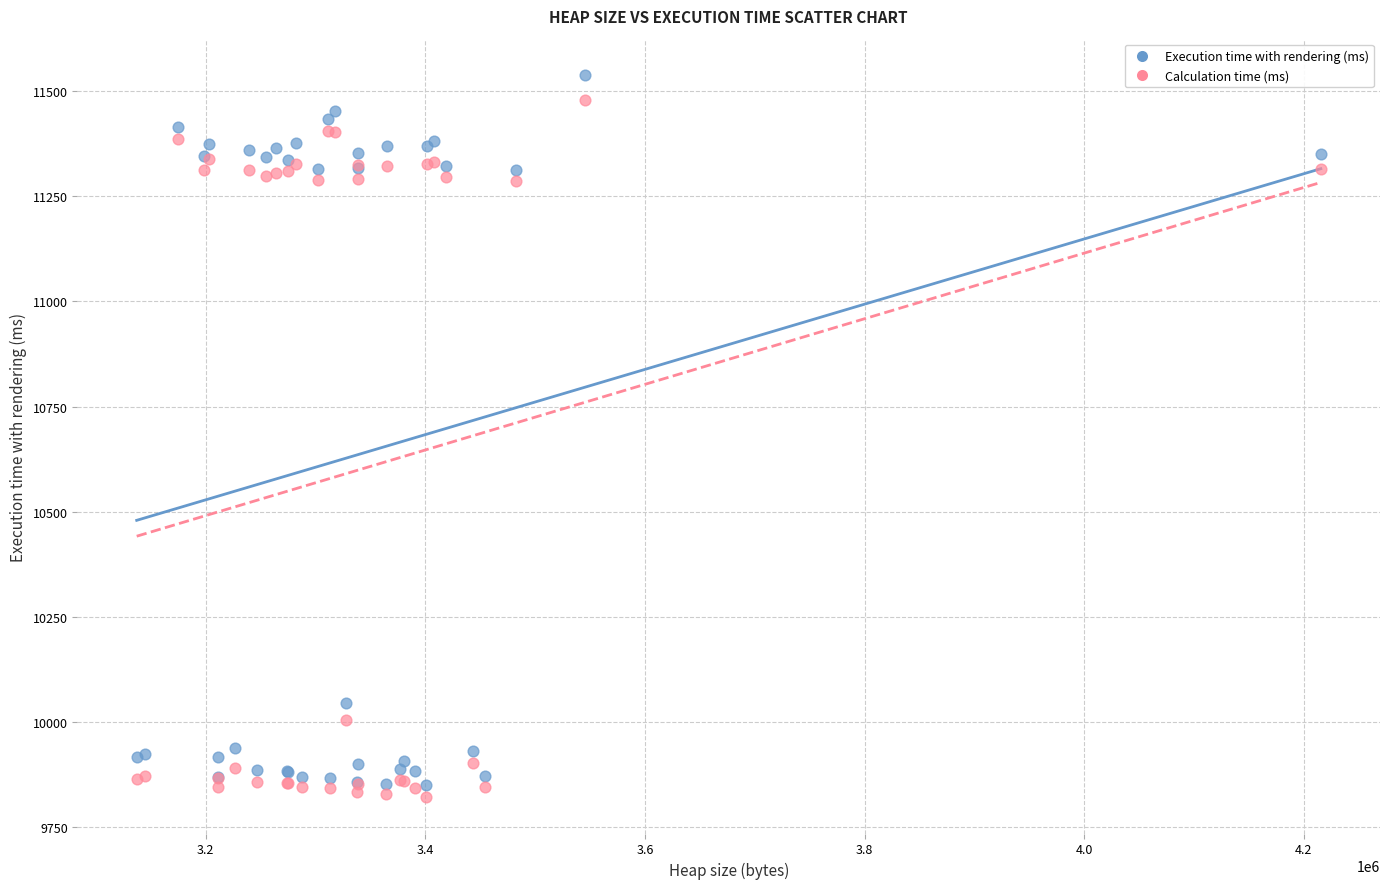

In the Calculation time (ms) series, what Y value is closest to 10649?

11285.6